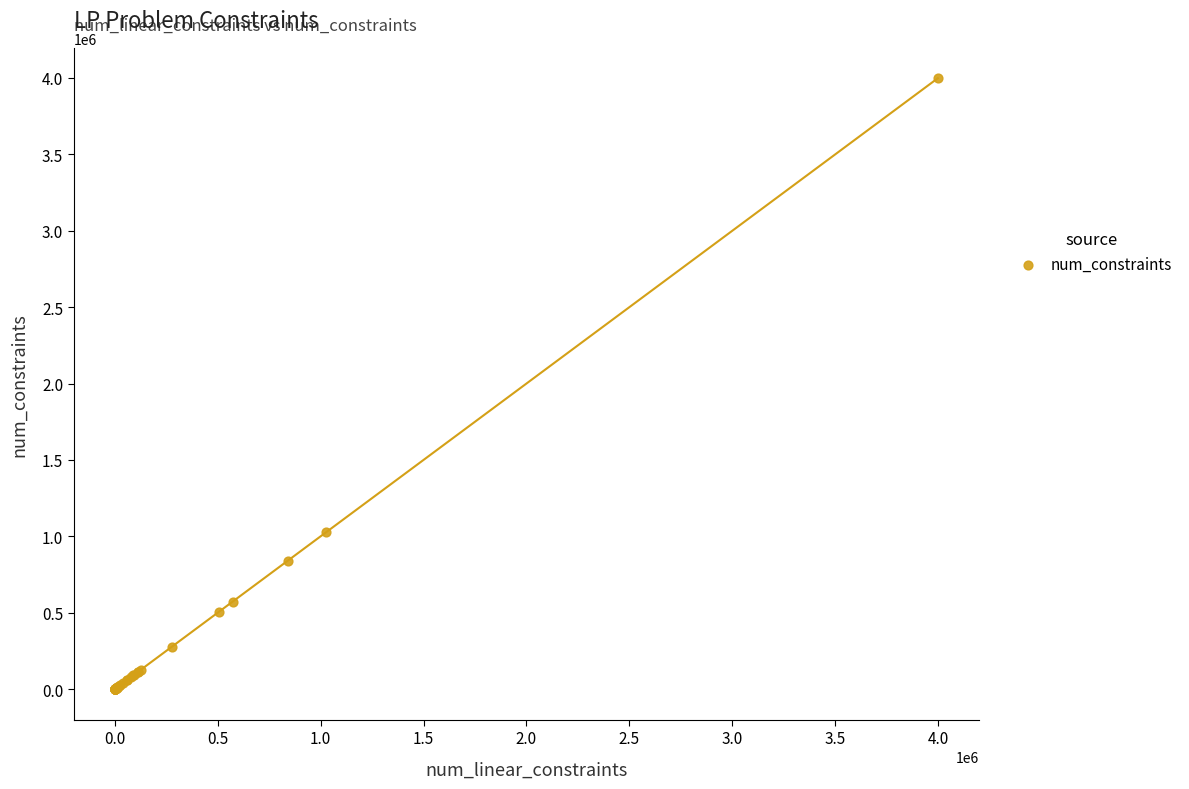

What Y value in the scatter plot is closest to 1998885?

1026582